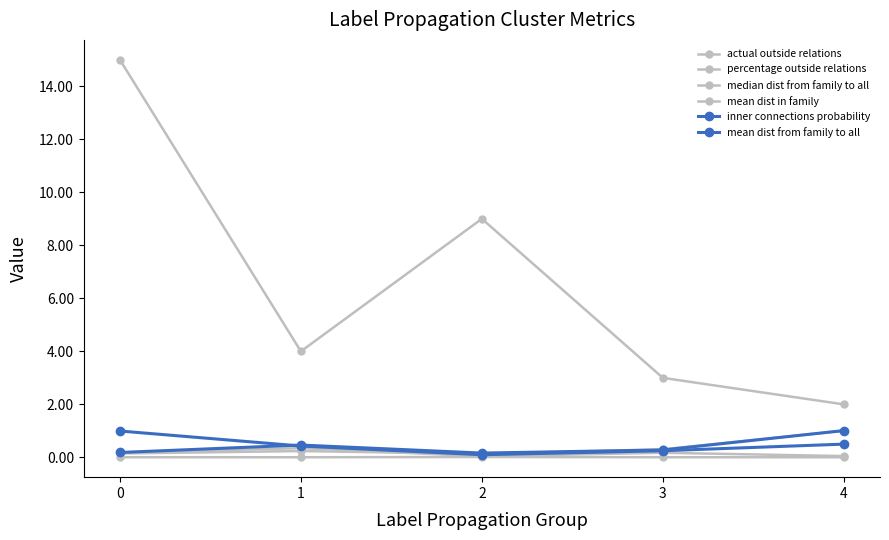

What is the difference between the highest and lowest values at 3?

3.0